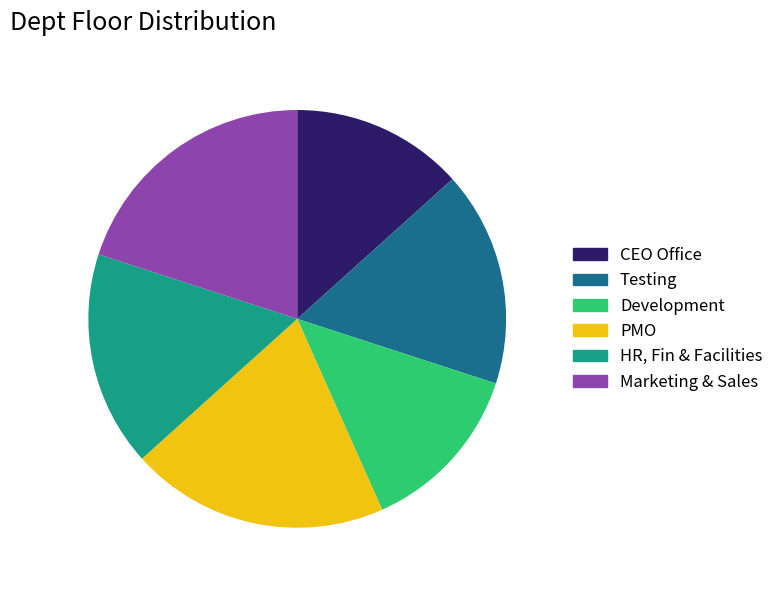

Count the number of slices in the pie.

6